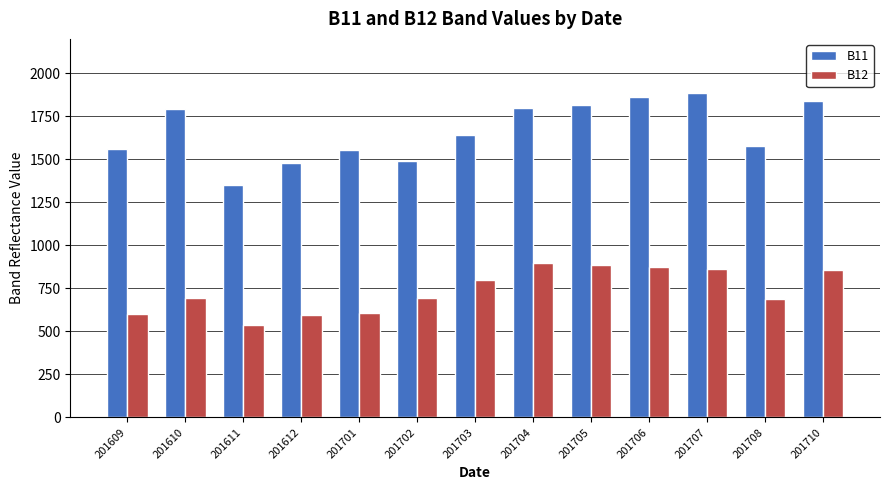

How many groups of bars are there?

13